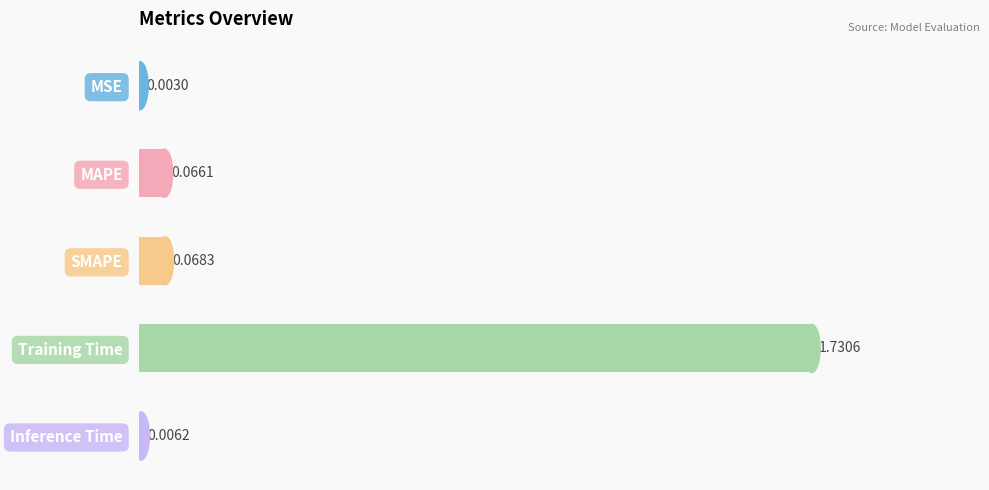

What is the sum of all values?

1.9